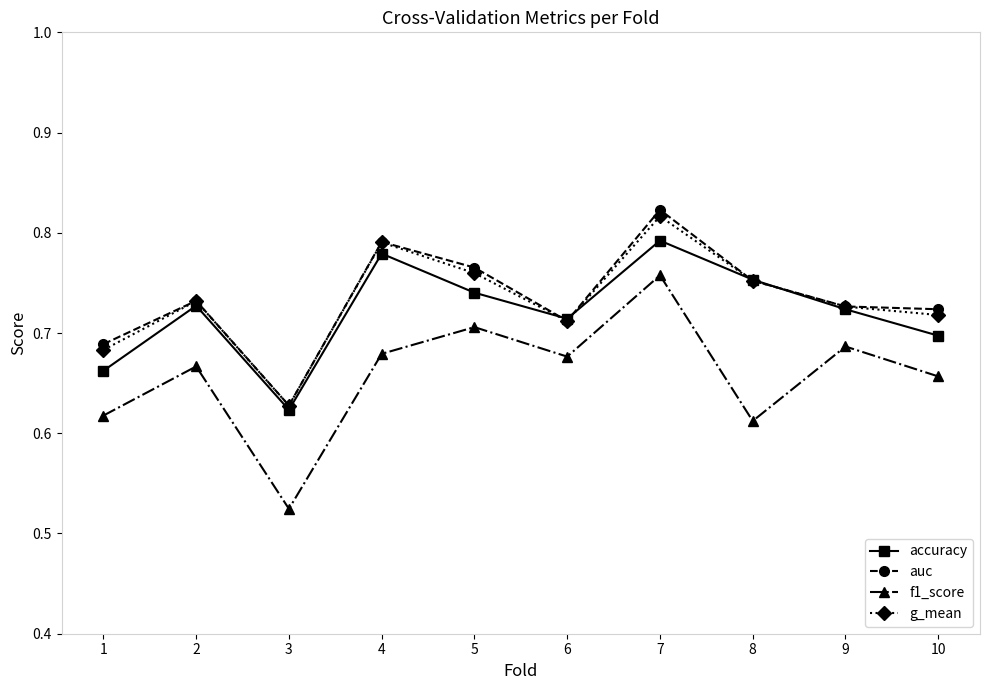

True or false: accuracy and f1_score intersect in this chart.

False